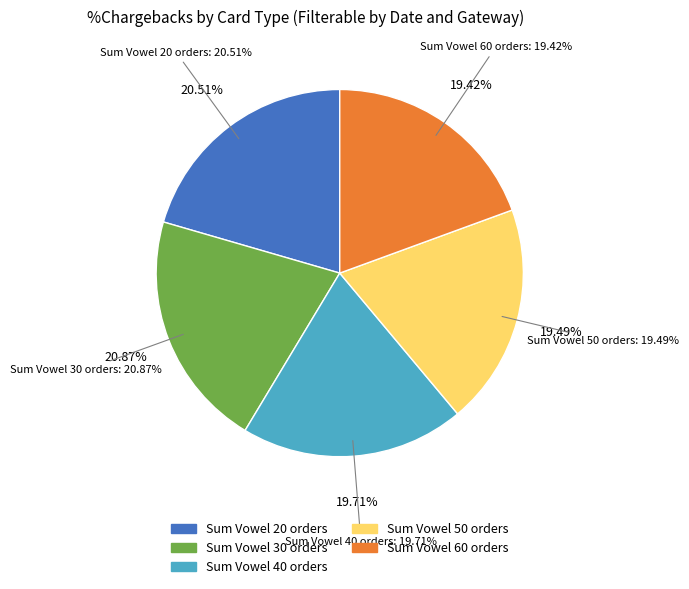

Which category has the smallest portion of the pie?

Vowel 60